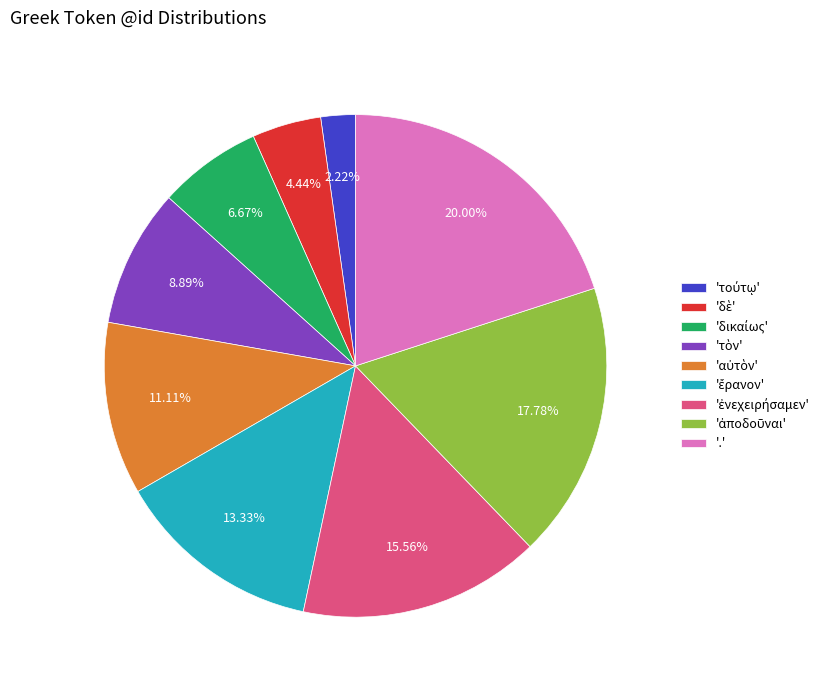

Which category has the biggest portion of the pie?

'.'